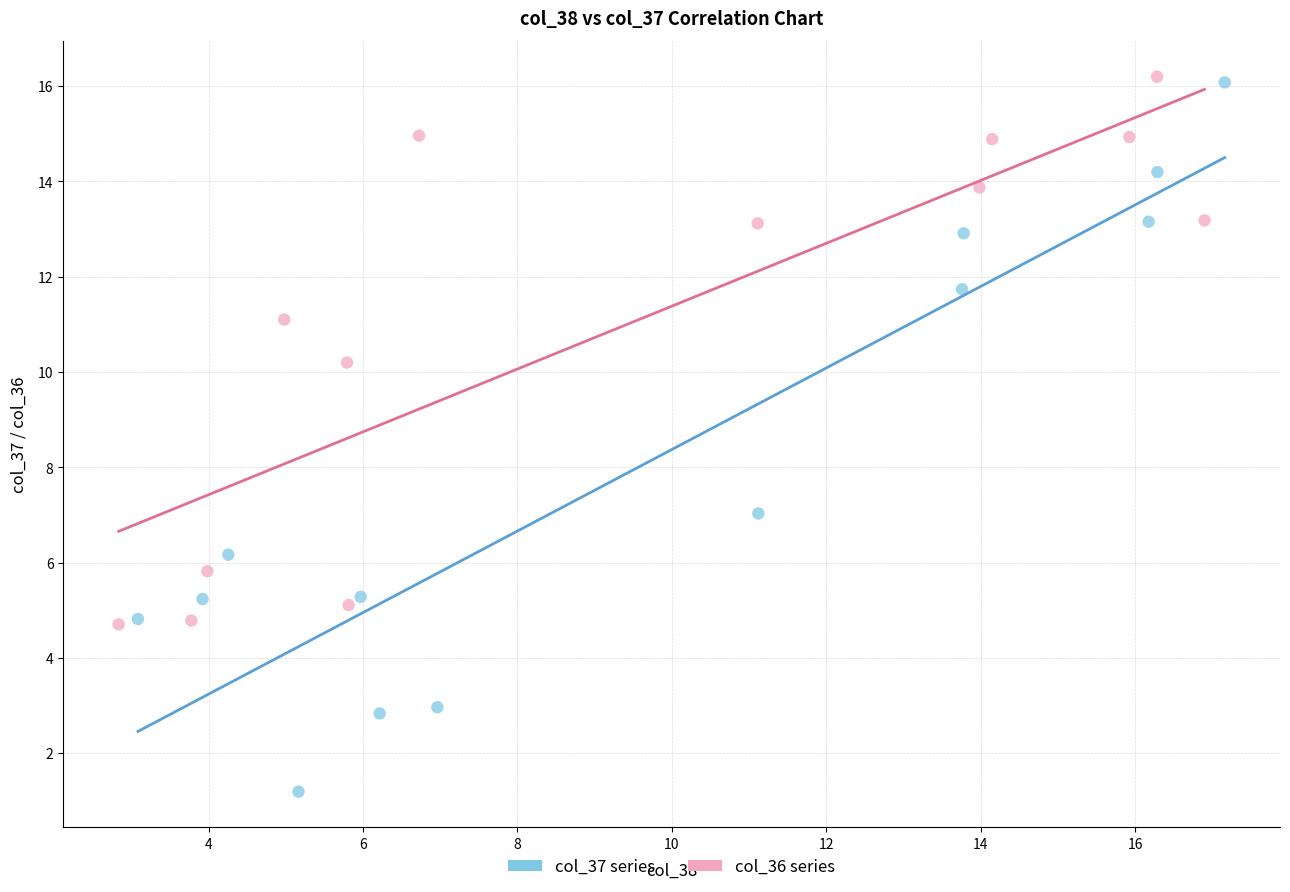

Which series has the widest spread of Y values?

col_37 series